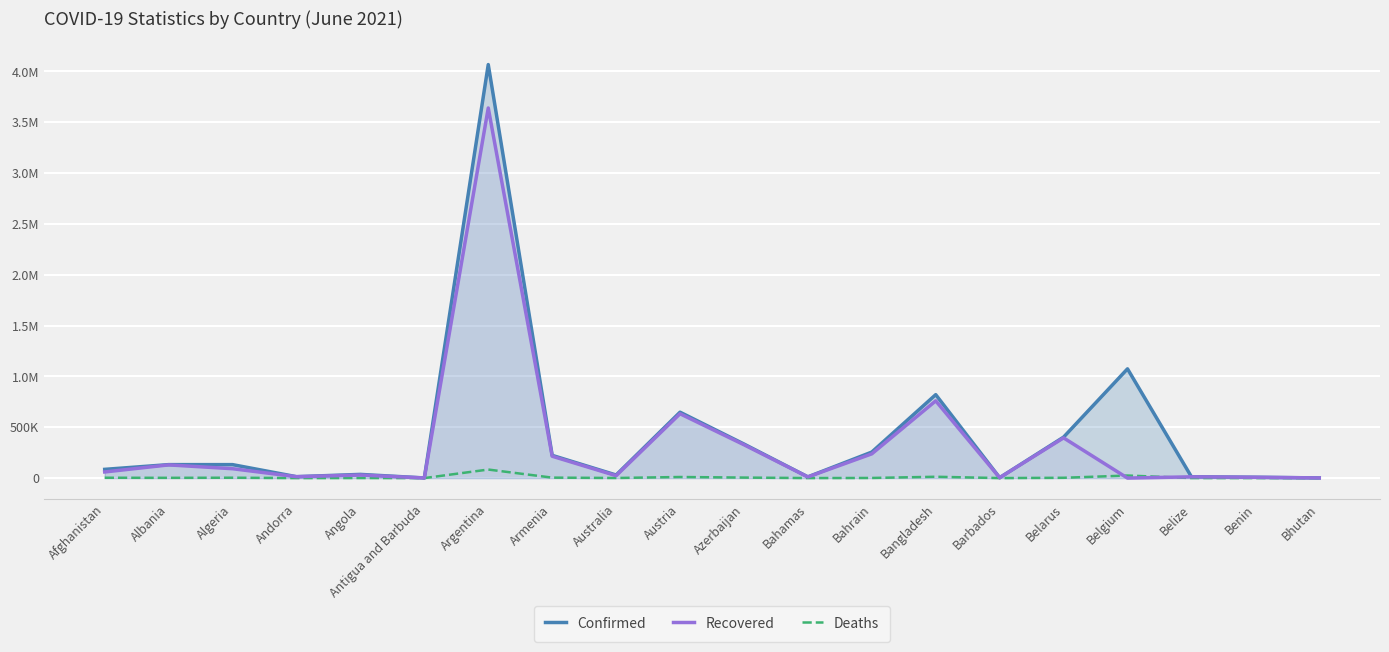

At which category is the sum across all series the highest?

Argentina